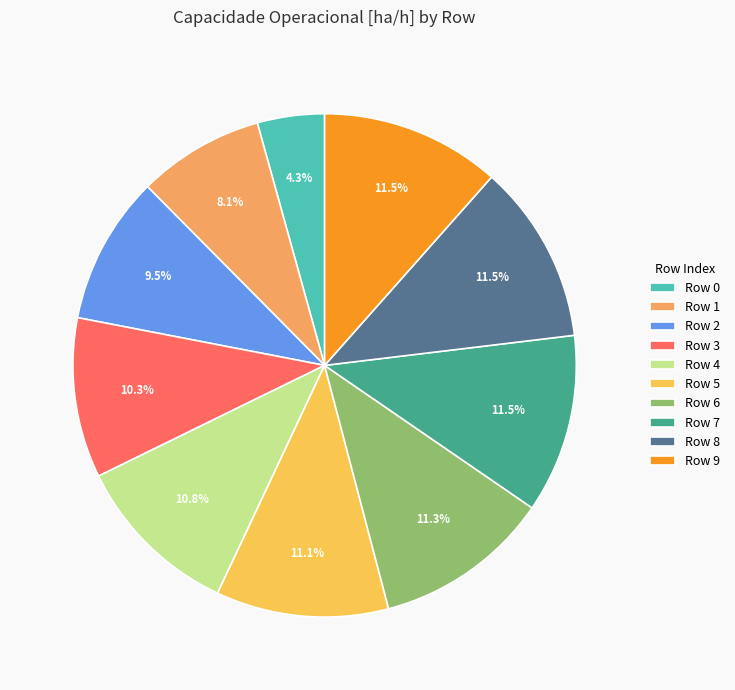

What percentage do Row 4 and Row 8 together represent?

22.3%